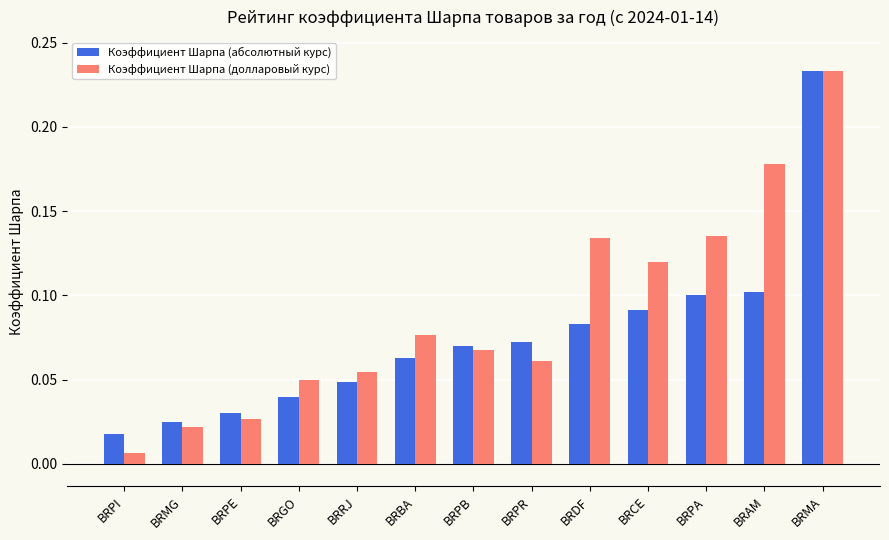

List the series in order of their overall mean, highest first.

Коэффициент Шарпа (долларовый курс), Коэффициент Шарпа (абсолютный курс)